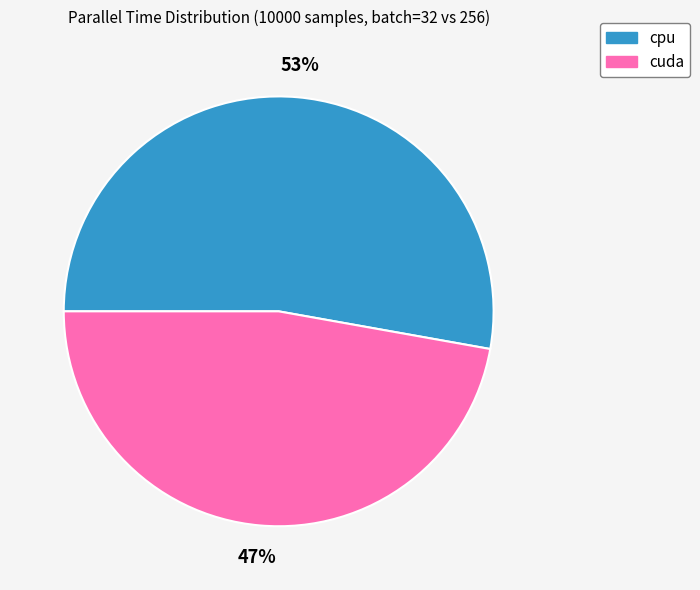

What is the smallest slice in the pie chart?

cuda